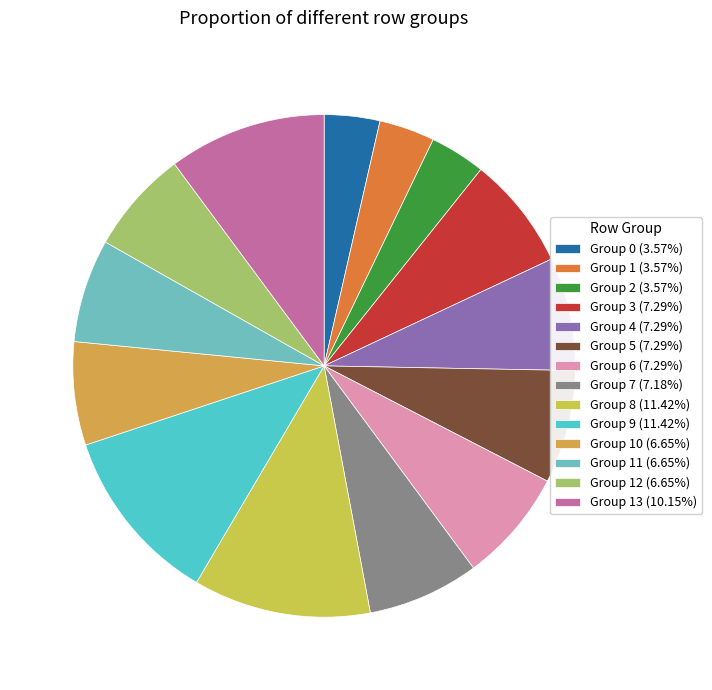

Count the number of slices in the pie.

14